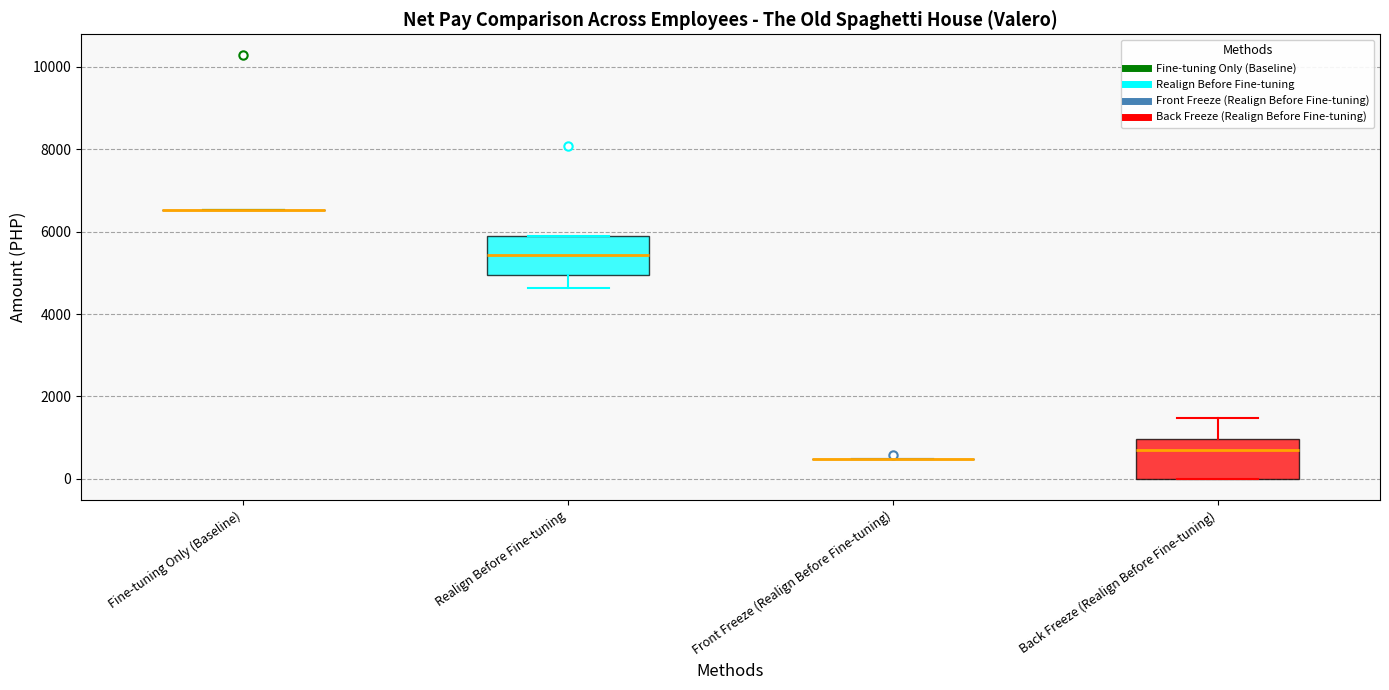

Reading left to right, read every box against the y-axis: the position of its median line, the range the box covers, and the ends of its whiskers. The values are not printed on the chart, so give them approximately, as read against the axis.

Fine-tuning Only (Baseline): box collapsed to a line at 6600, whiskers 6600 to 6600
Realign Before Fine-tuning: median 5400, box 5000 to 6000, whiskers 4600 to 6000
Front Freeze (Realign Before Fine-tuning): box collapsed to a line at 400, whiskers 400 to 400
Back Freeze (Realign Before Fine-tuning): median 600, box 0 to 1000, whiskers 0 to 1400